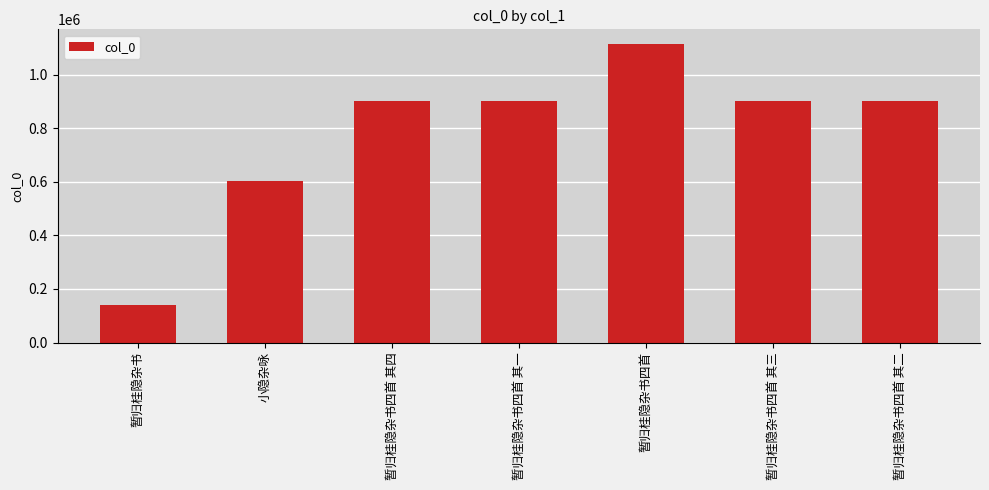

At which category does the chart reach its minimum across all series?

暂归桂隐杂书